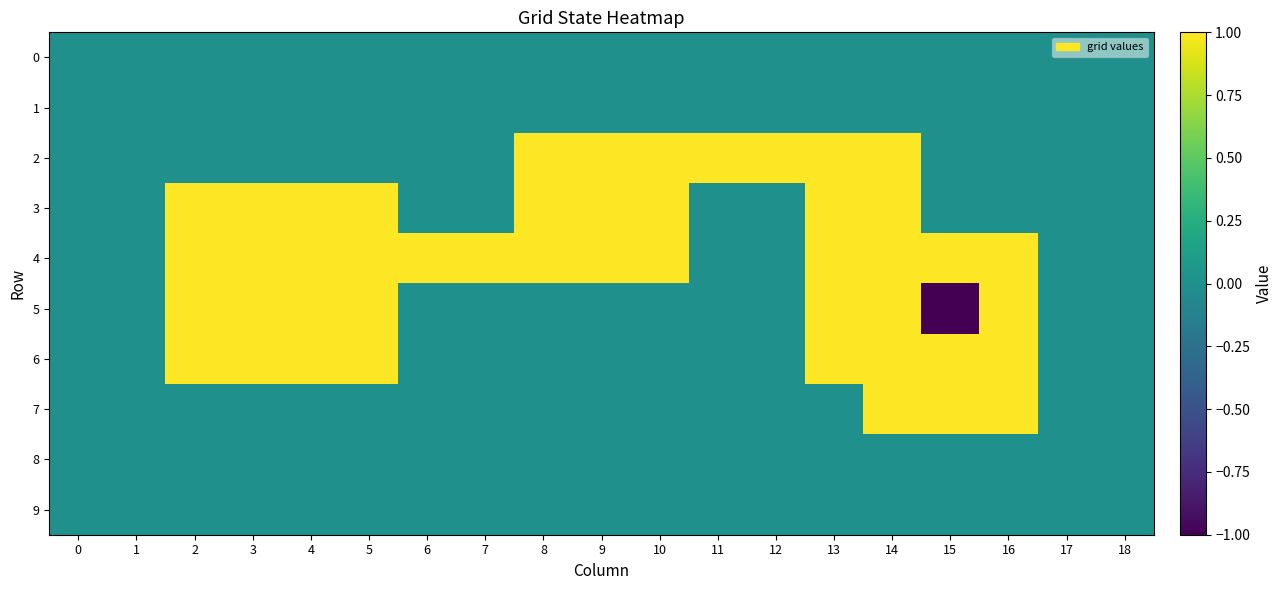

Reading left to right, extract all data points from this chart.

0: 0=0	1=0	2=0	3=0	4=0	5=0	6=0	7=0	8=0	9=0	10=0	11=0	12=0	13=0	14=0	15=0	16=0	17=0	18=0
1: 0=0	1=0	2=0	3=0	4=0	5=0	6=0	7=0	8=0	9=0	10=0	11=0	12=0	13=0	14=0	15=0	16=0	17=0	18=0
2: 0=0	1=0	2=0	3=0	4=0	5=0	6=0	7=0	8=1	9=1	10=1	11=1	12=1	13=1	14=1	15=0	16=0	17=0	18=0
3: 0=0	1=0	2=1	3=1	4=1	5=1	6=0	7=0	8=1	9=1	10=1	11=0	12=0	13=1	14=1	15=0	16=0	17=0	18=0
4: 0=0	1=0	2=1	3=1	4=1	5=1	6=1	7=1	8=1	9=1	10=1	11=0	12=0	13=1	14=1	15=1	16=1	17=0	18=0
5: 0=0	1=0	2=1	3=1	4=1	5=1	6=0	7=0	8=0	9=0	10=0	11=0	12=0	13=1	14=1	15=-1	16=1	17=0	18=0
6: 0=0	1=0	2=1	3=1	4=1	5=1	6=0	7=0	8=0	9=0	10=0	11=0	12=0	13=1	14=1	15=1	16=1	17=0	18=0
7: 0=0	1=0	2=0	3=0	4=0	5=0	6=0	7=0	8=0	9=0	10=0	11=0	12=0	13=0	14=1	15=1	16=1	17=0	18=0
8: 0=0	1=0	2=0	3=0	4=0	5=0	6=0	7=0	8=0	9=0	10=0	11=0	12=0	13=0	14=0	15=0	16=0	17=0	18=0
9: 0=0	1=0	2=0	3=0	4=0	5=0	6=0	7=0	8=0	9=0	10=0	11=0	12=0	13=0	14=0	15=0	16=0	17=0	18=0